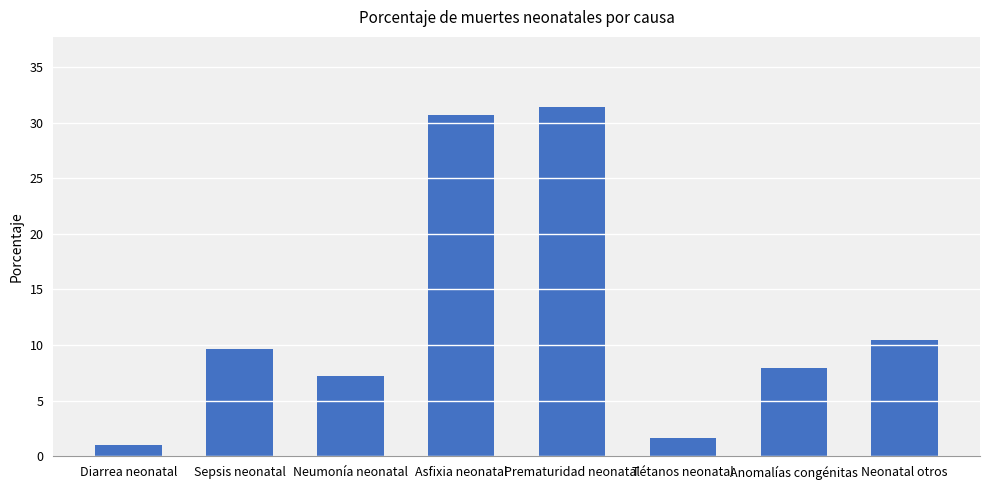

Where does the data first go above 9?

Sepsis neonatal